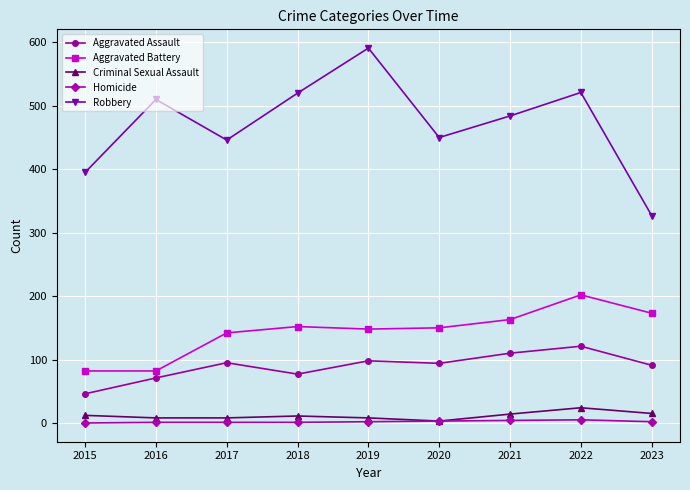

What is the difference between the maximum and minimum values in the Robbery series?

264